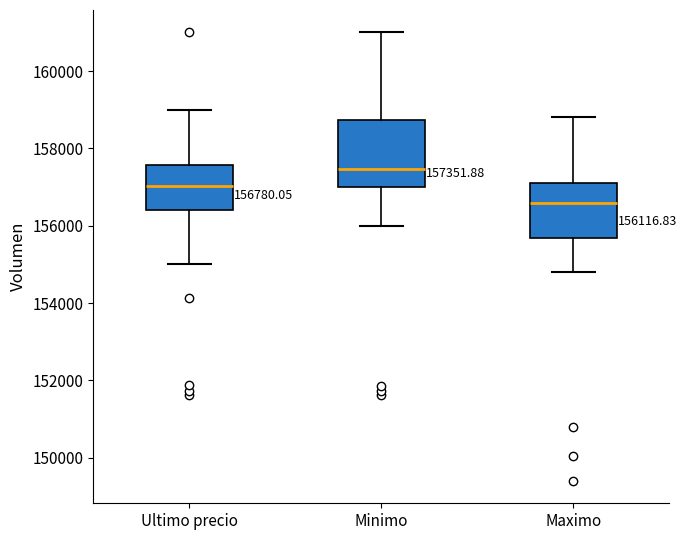

Comparing the boxes themselves (not the whiskers), which one is the tallest?

Minimo